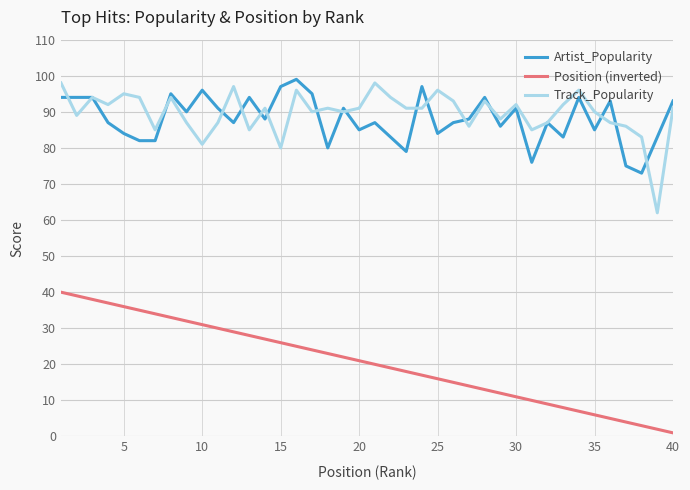

True or false: Artist_Popularity and Position (inverted) cross at least once.

False